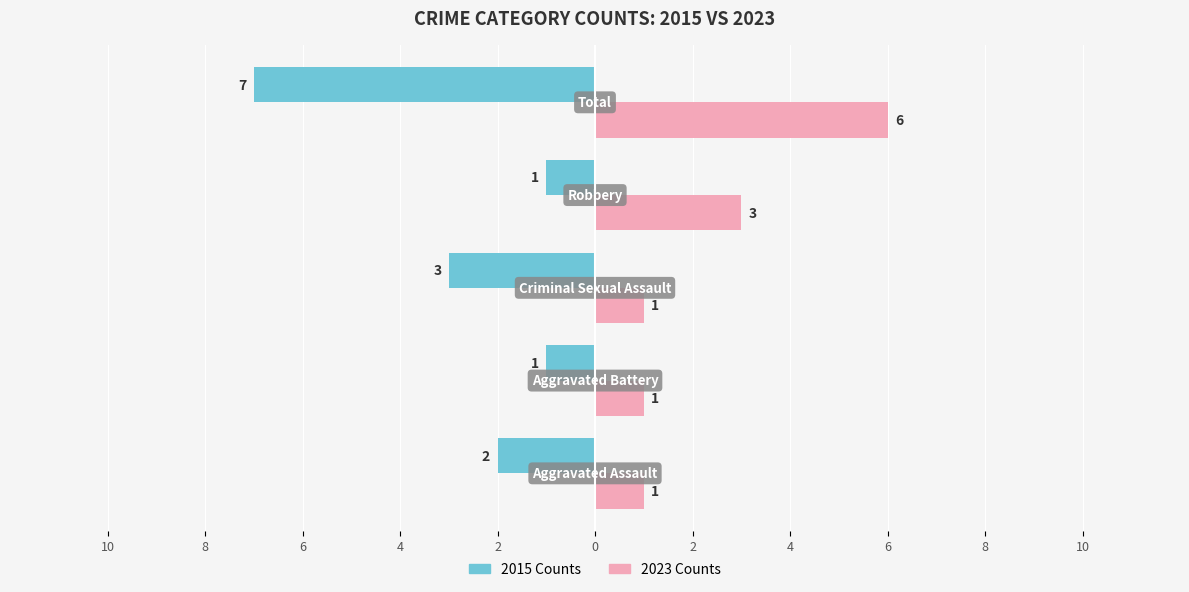

How many series are shown in this chart?

2